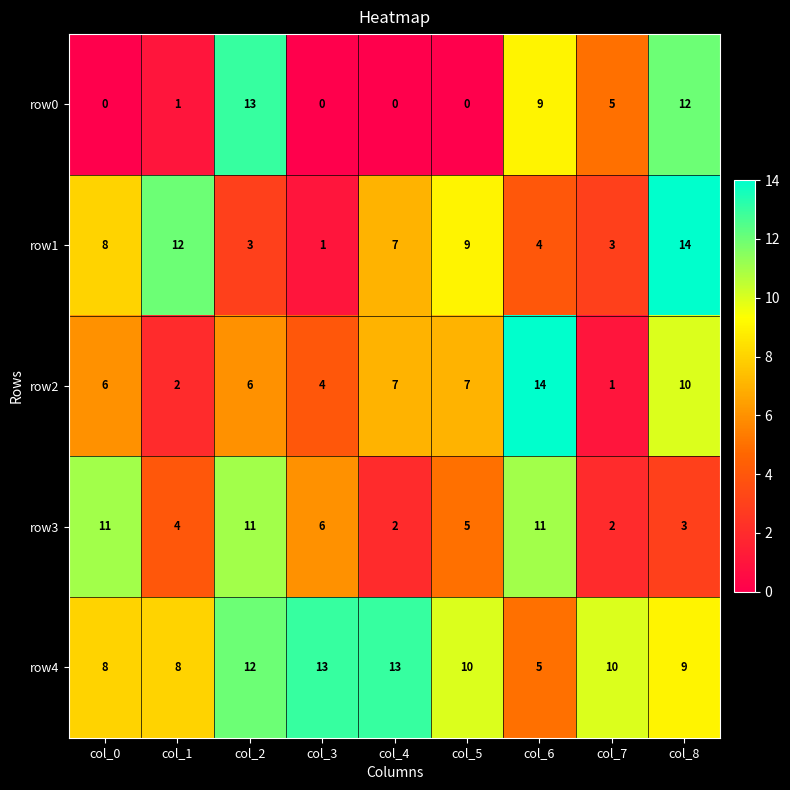

Where is row4 nearest to the value 9?

col_8